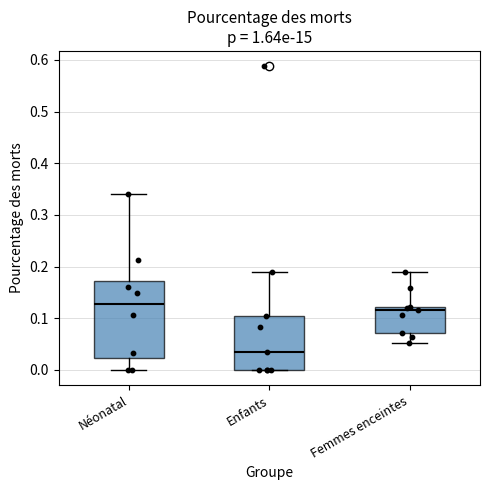

Which box's median line is the highest?

Néonatal